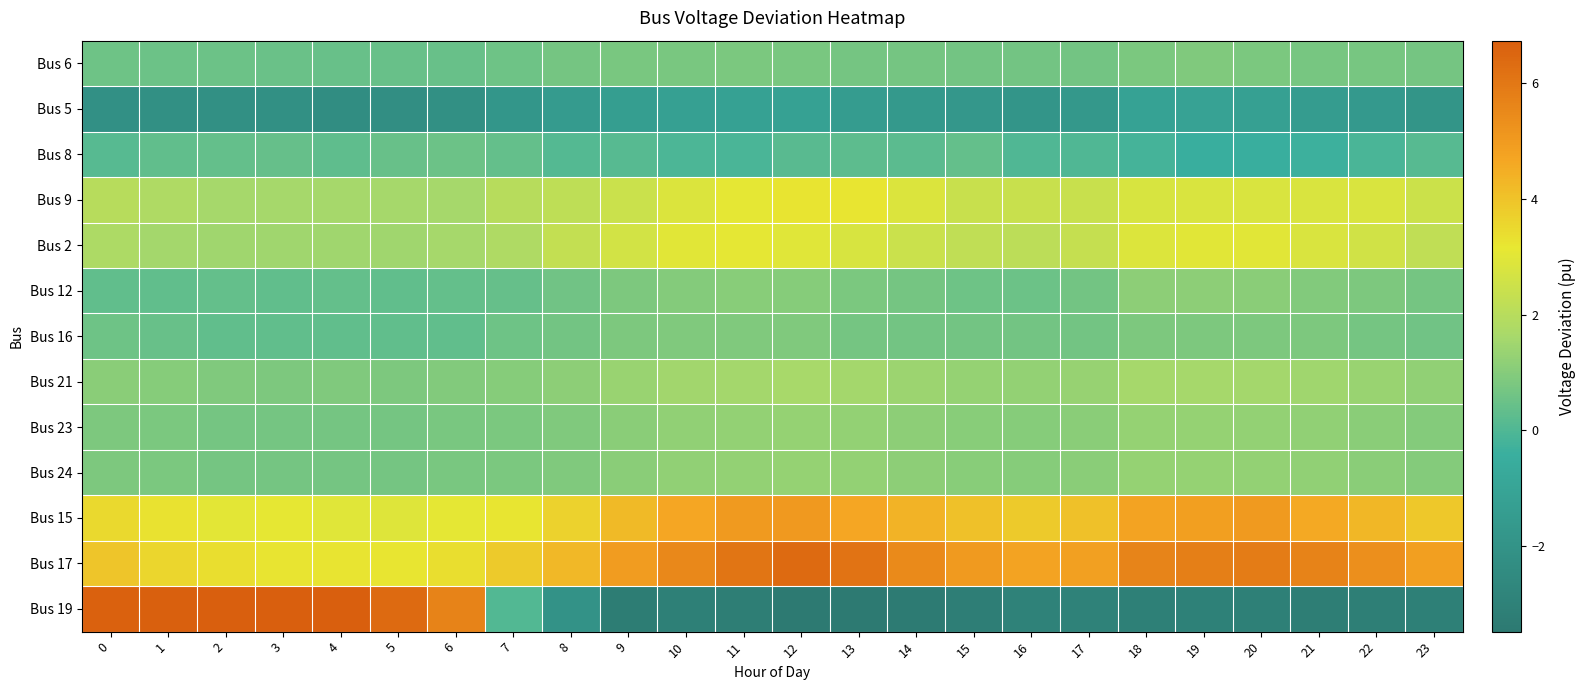

Which has a higher value, 21 or 20?

20